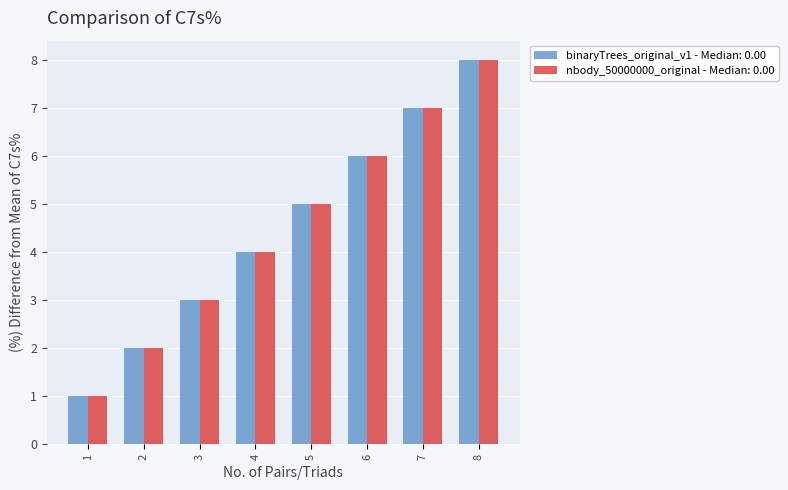

Does the chart contain stacked bars?

No